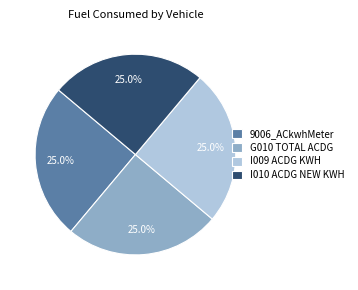

Is there a majority slice in this chart?

No